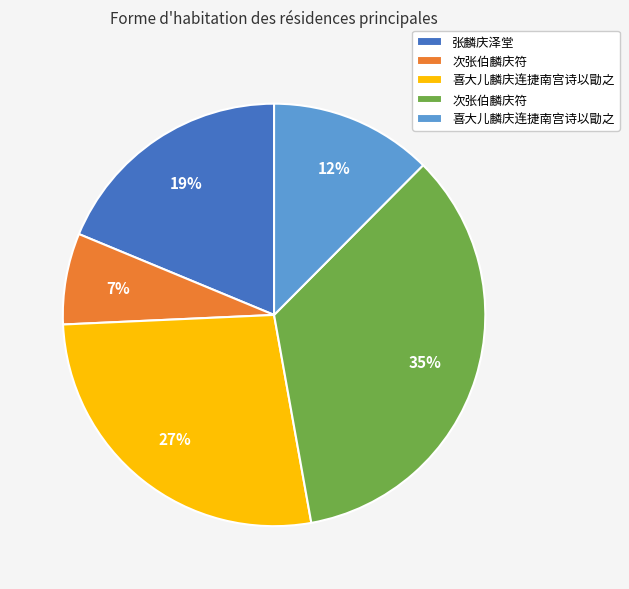

Does any single category account for the majority?

No